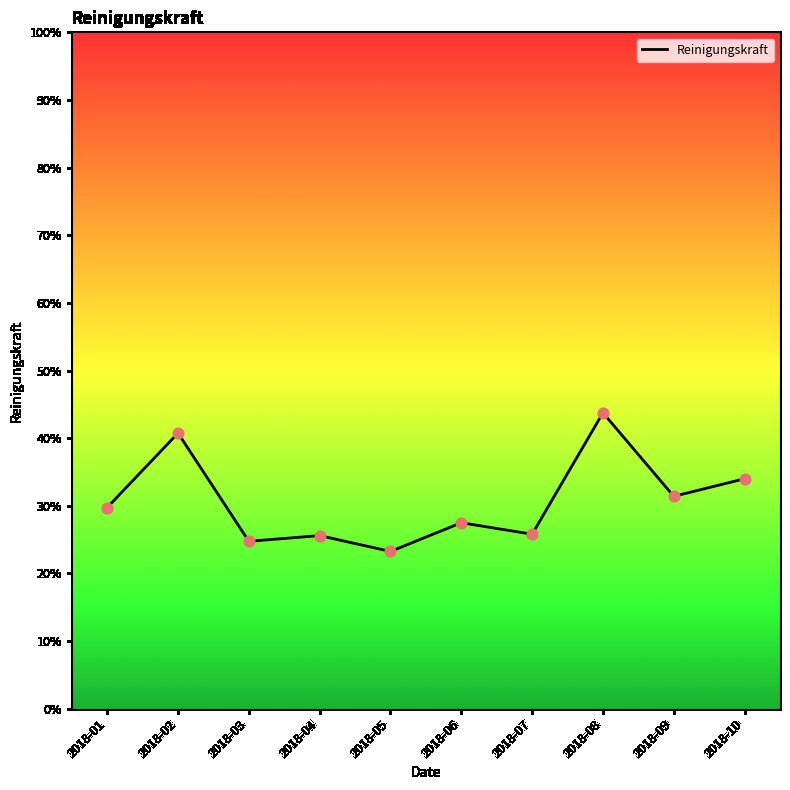

What is the ratio of the value at 2018-08 to the value at 2018-05?

1.9